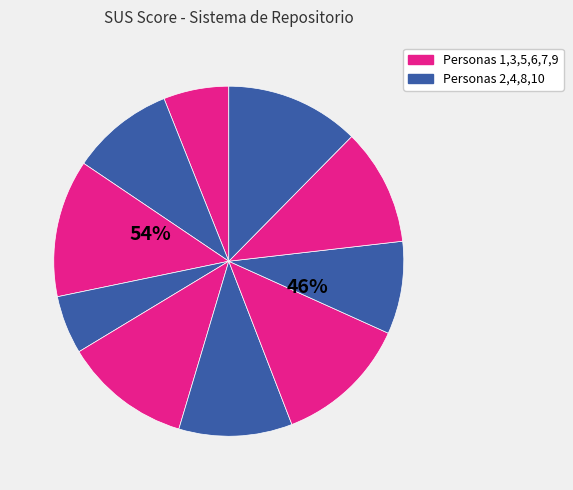

What is the largest slice in the pie chart?

Persona 3